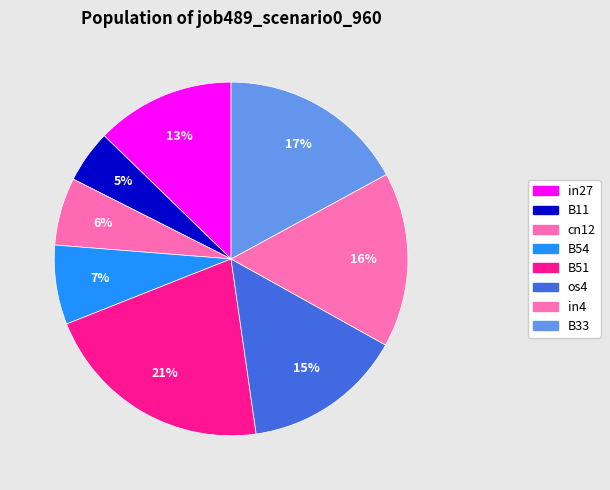

To the nearest percent, what is the difference between the largest and smallest slice percentages?

16%